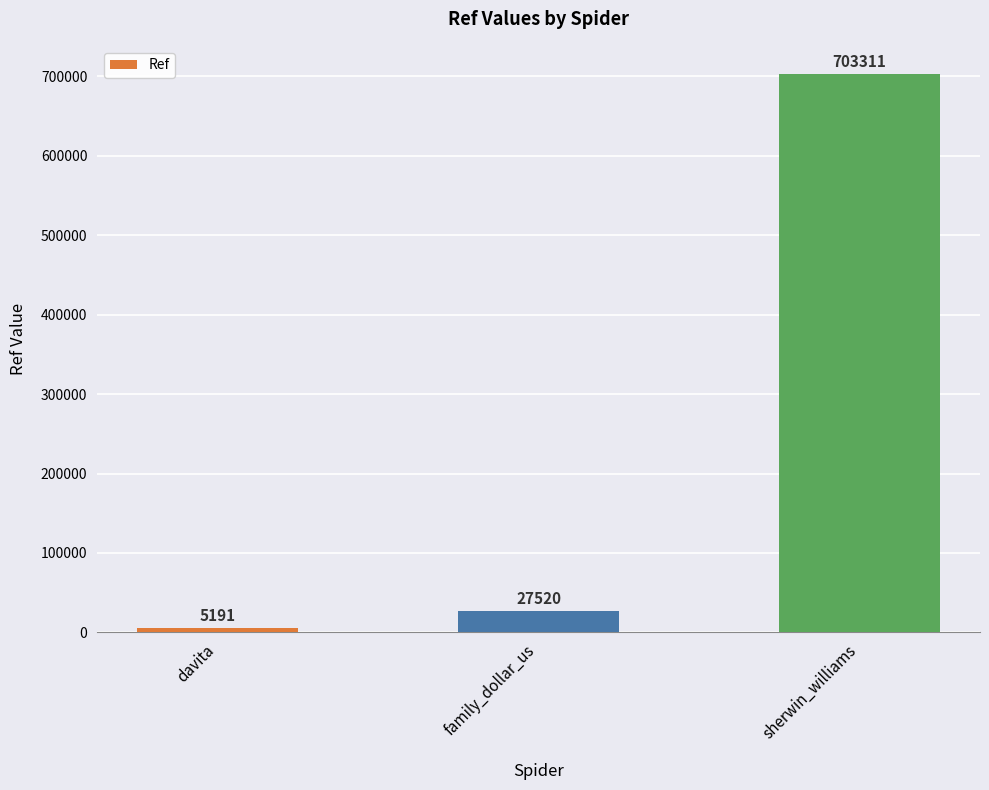

Reading left to right, list all the values displayed in this chart.

5191	27520	703311